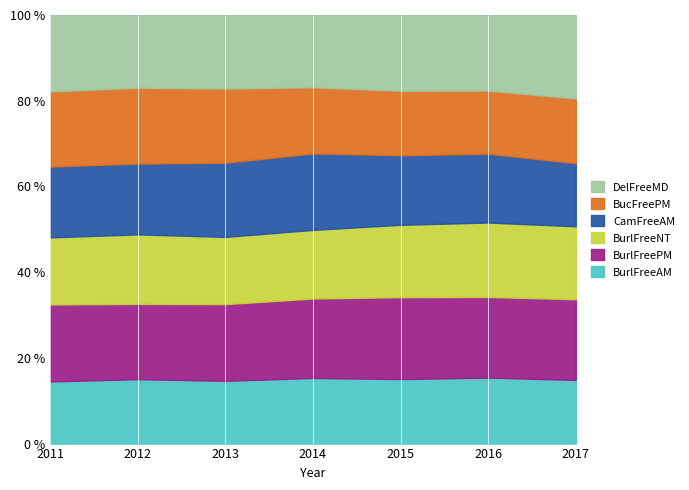

What is the total value across all series at 2016?

100.0